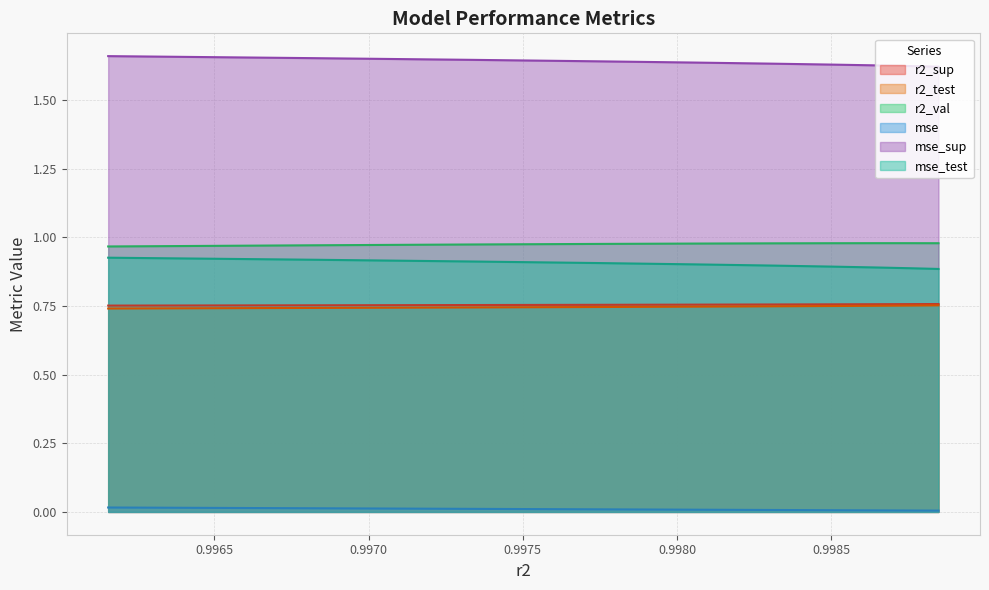

True or false: r2_test and mse intersect in this chart.

False